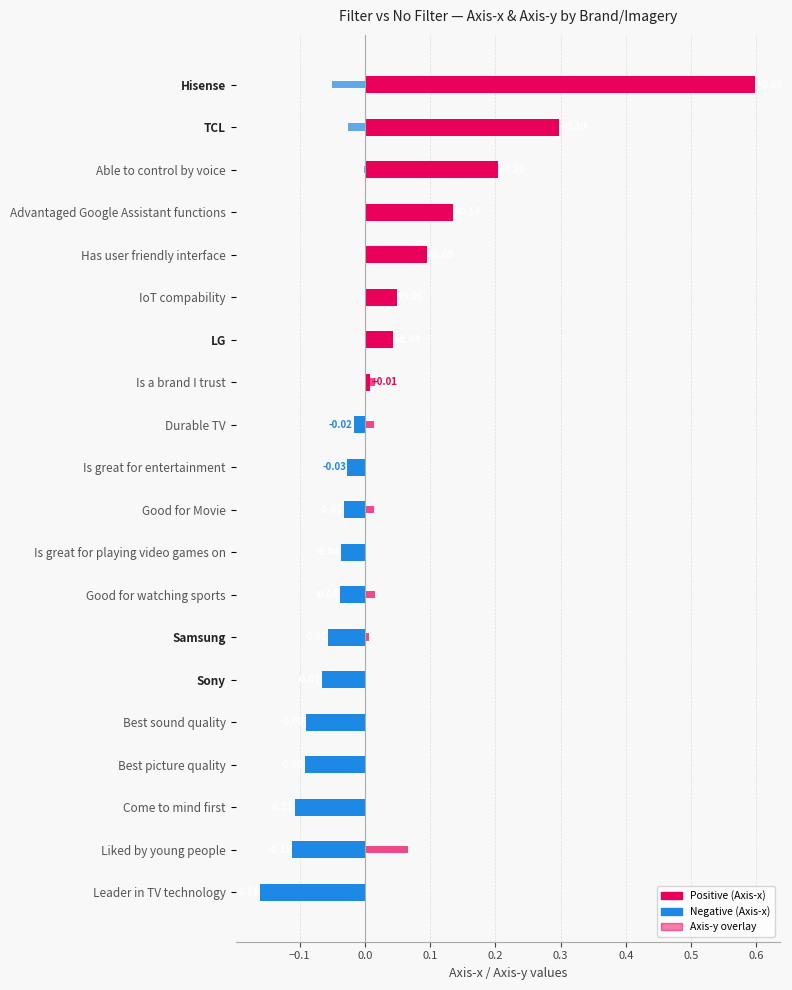

Is it true that Axis-x equals 0.9 at Hisense?

False